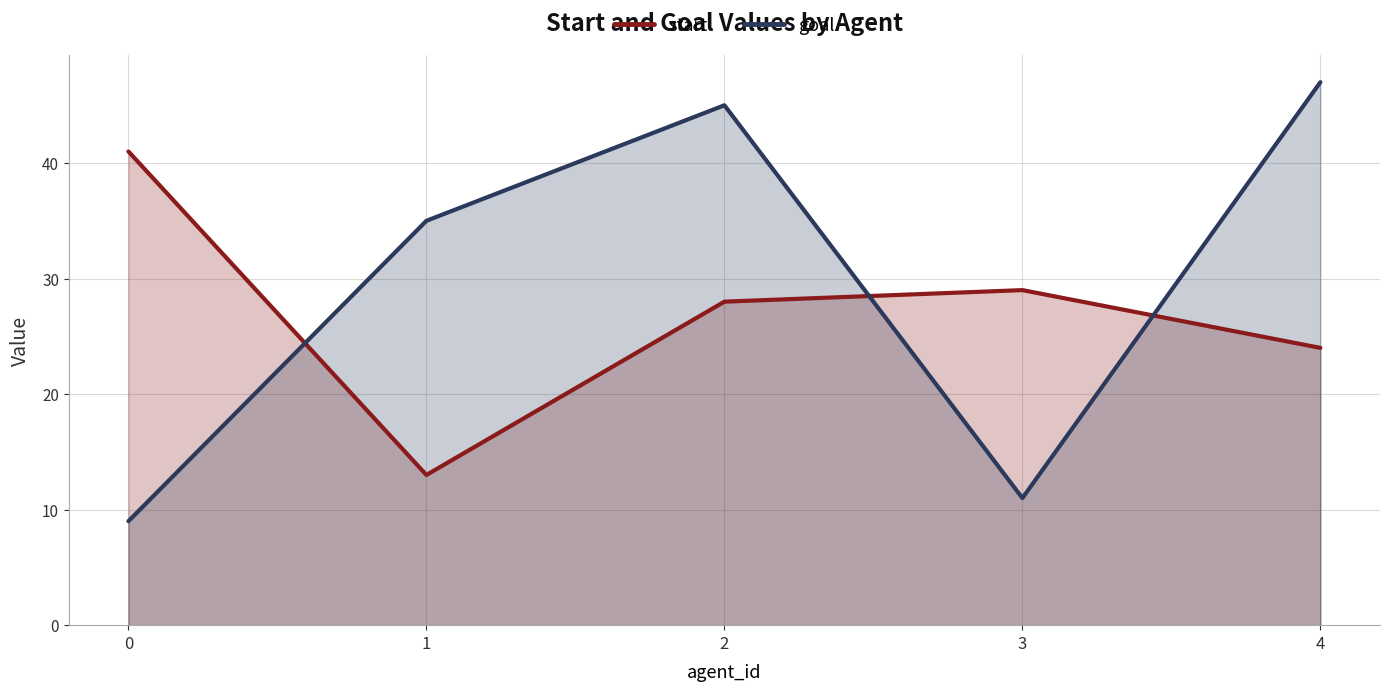

How many times do start and goal cross each other?

3